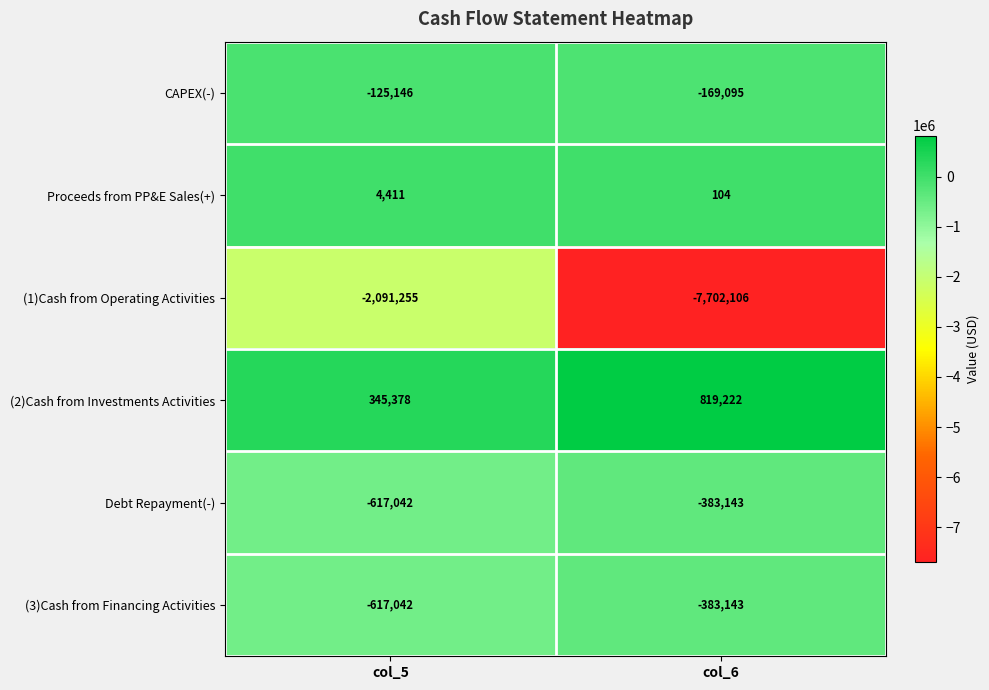

Which series has the largest range (max minus min)?

(1)Cash from Operating Activities